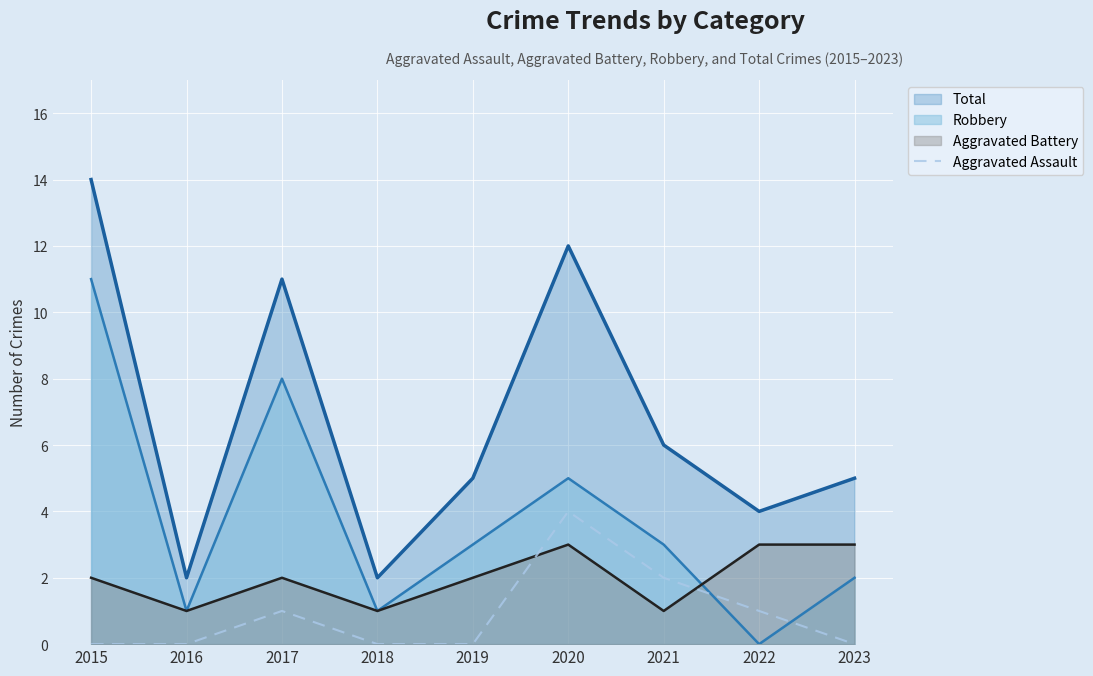

Count the number of data series in this chart.

4